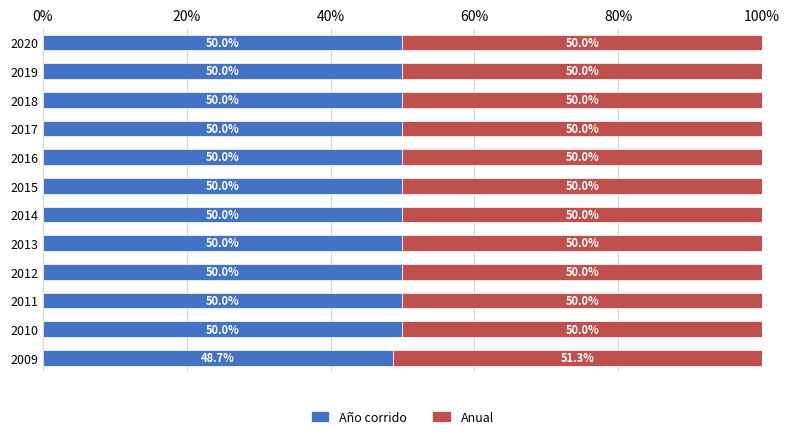

Count the Año corrido values in the range 50 to 51.

11